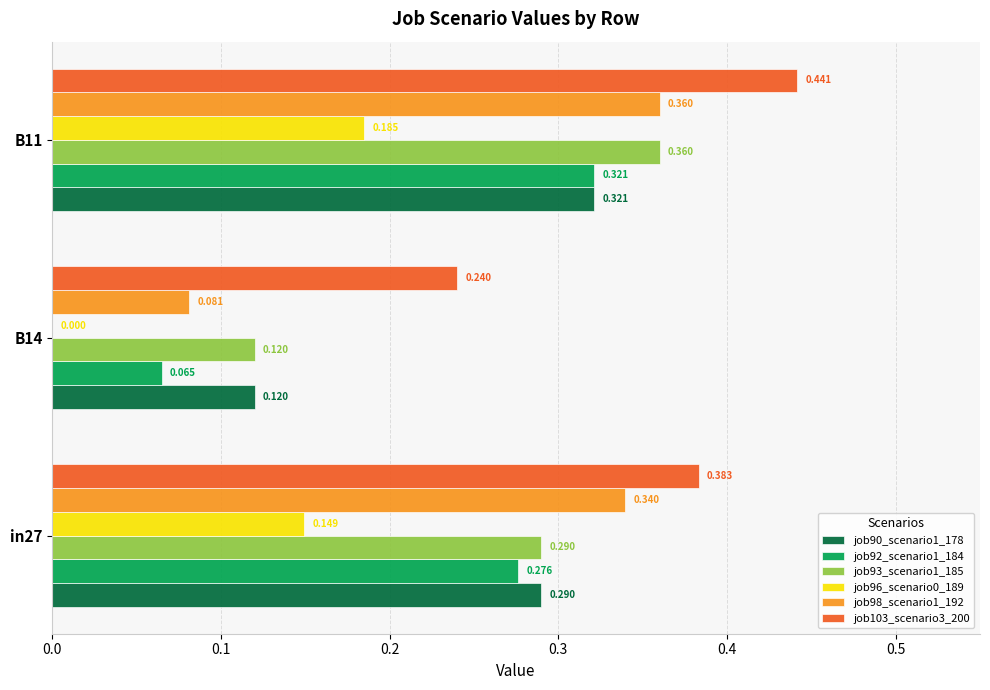

Is the value of job92_scenario1_184 at B14 greater than the value of job103_scenario3_200 at B11?

No